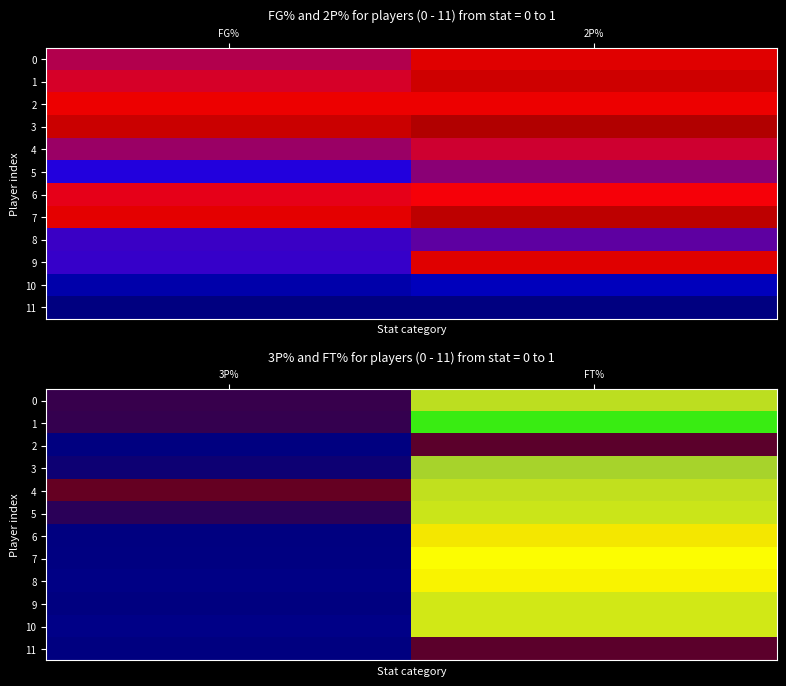

Is the value of 1 at 3P% greater than the value of 7 at 3P%?

Yes